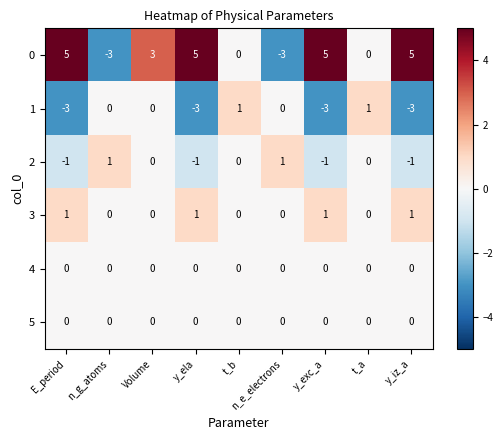

Where is 1 nearest to the value -1?

n_g_atoms